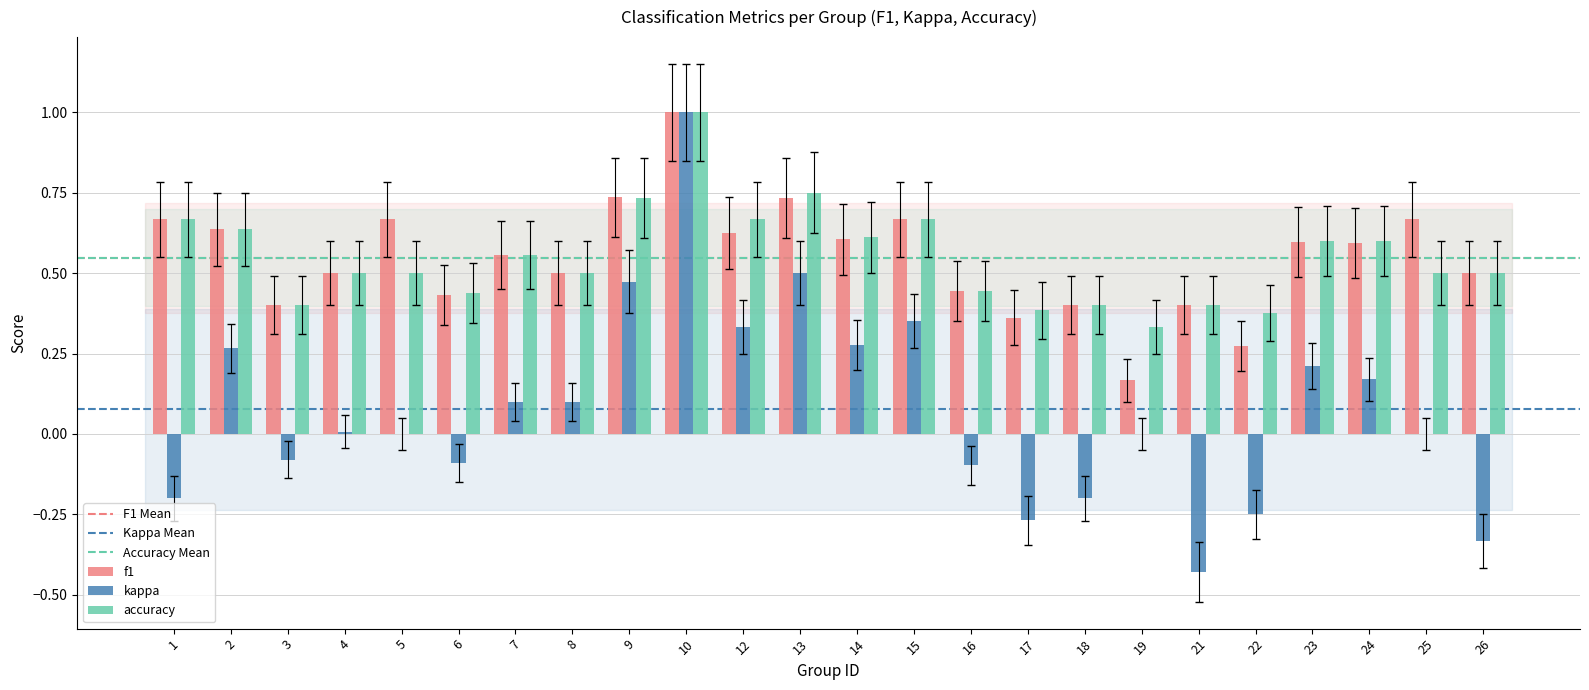

What is the maximum value for kappa?

1.0